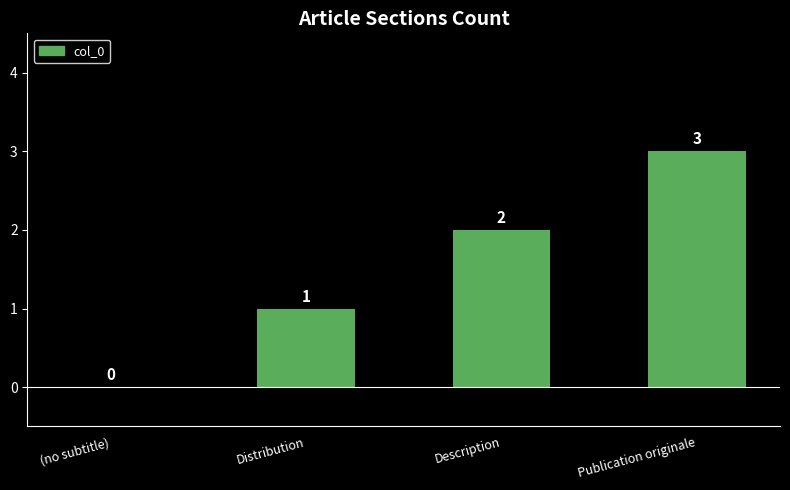

What is the sum of the values at Publication originale and (no subtitle)?

3